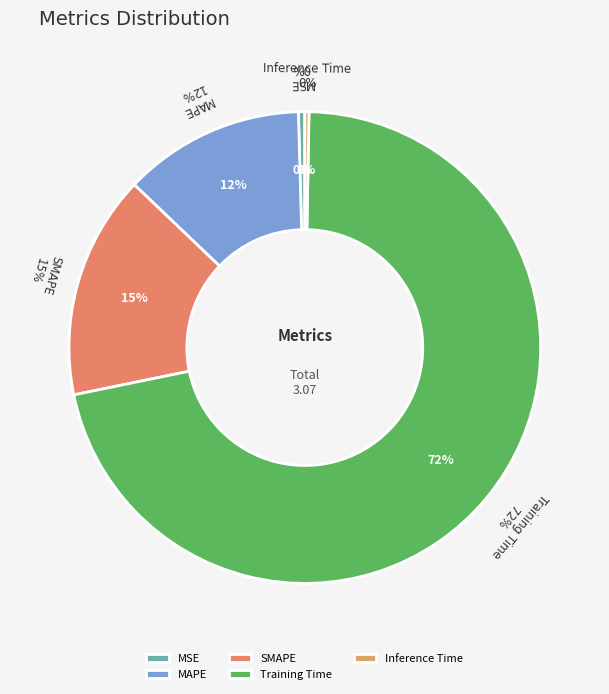

Which category has the smallest portion of the pie?

Inference Time